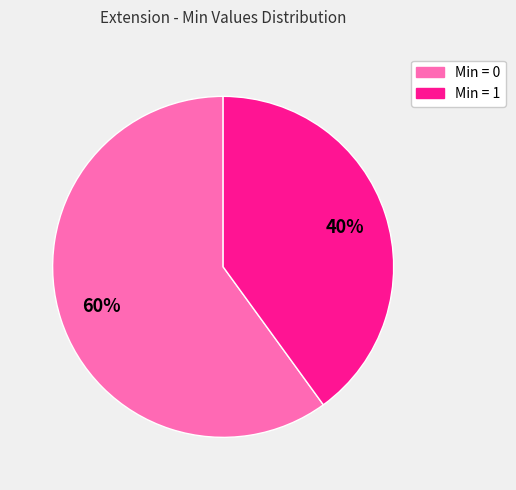

To the nearest percent, what is the average slice percentage?

50%